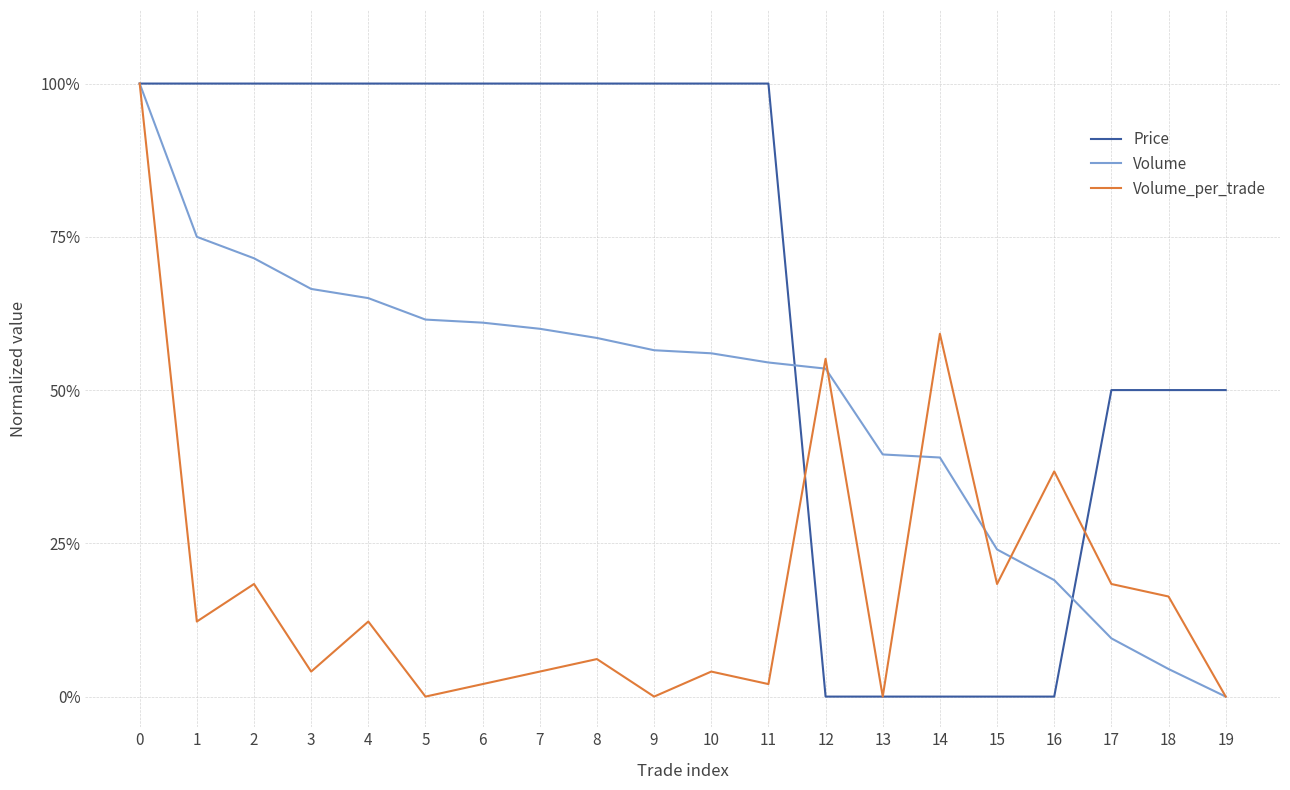

Is it true that Price equals 1.0 at 5?

True